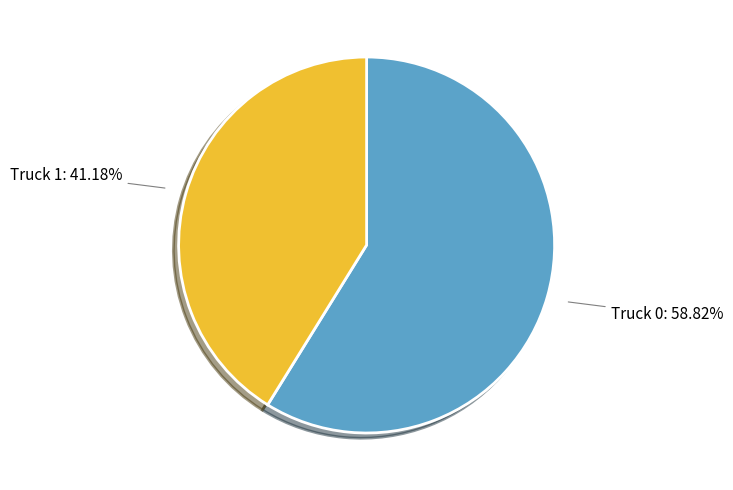

What is the ratio of the value at Truck 1 to the value at Truck 0?

0.7